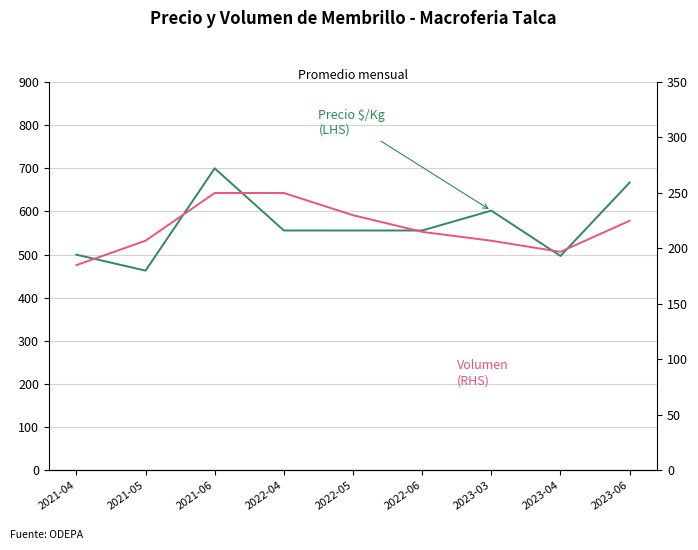

How many lines are shown in the chart?

2